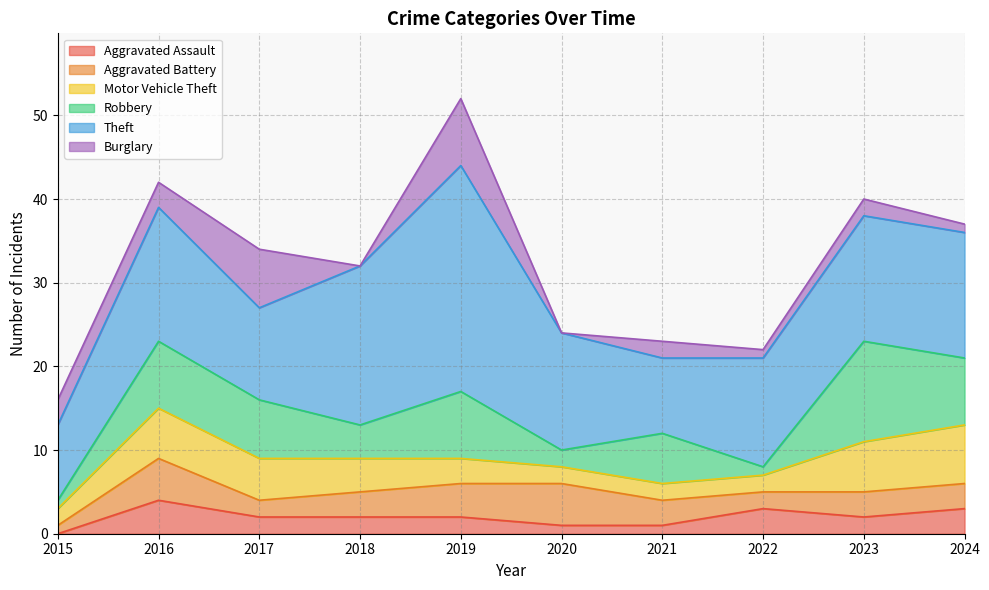

What is the spread (max minus min) of values at 2019?

25